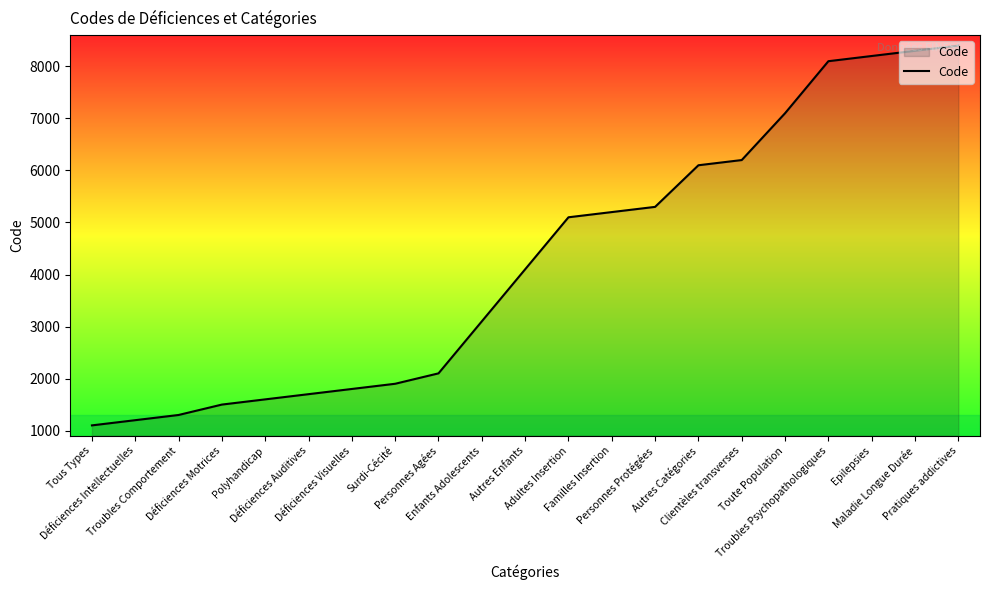

The value at Polyhandicap is 420. True or false?

False